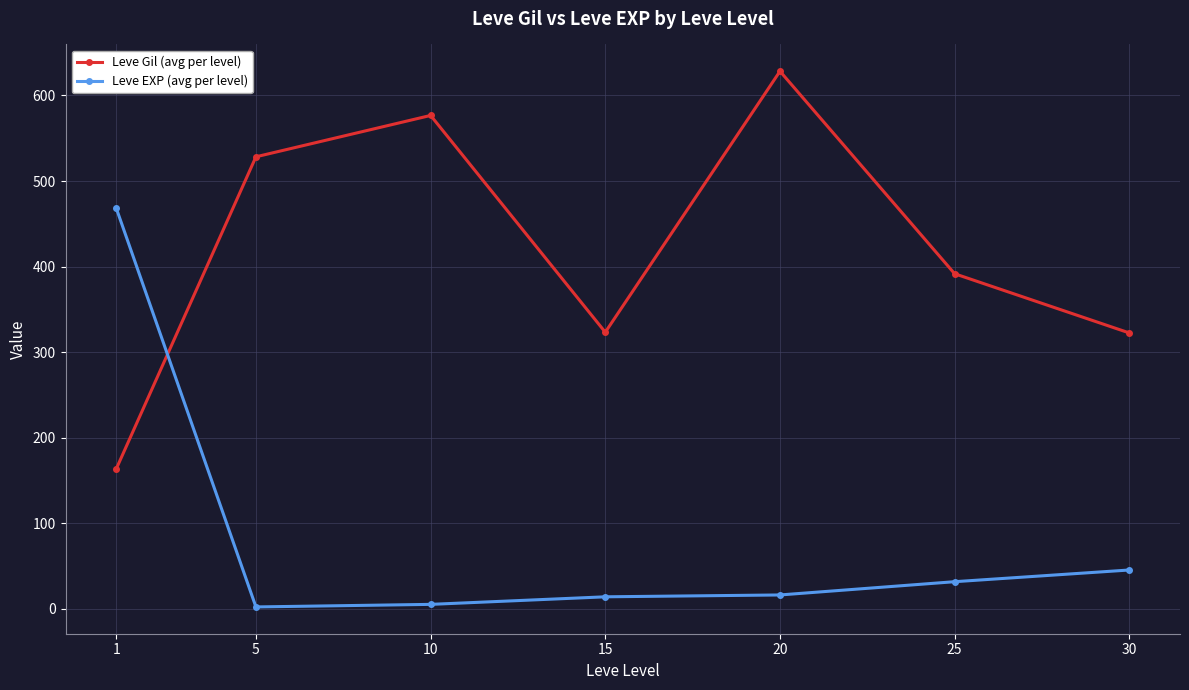

Where is Leve Gil (avg per level) nearest to the value 395?

25